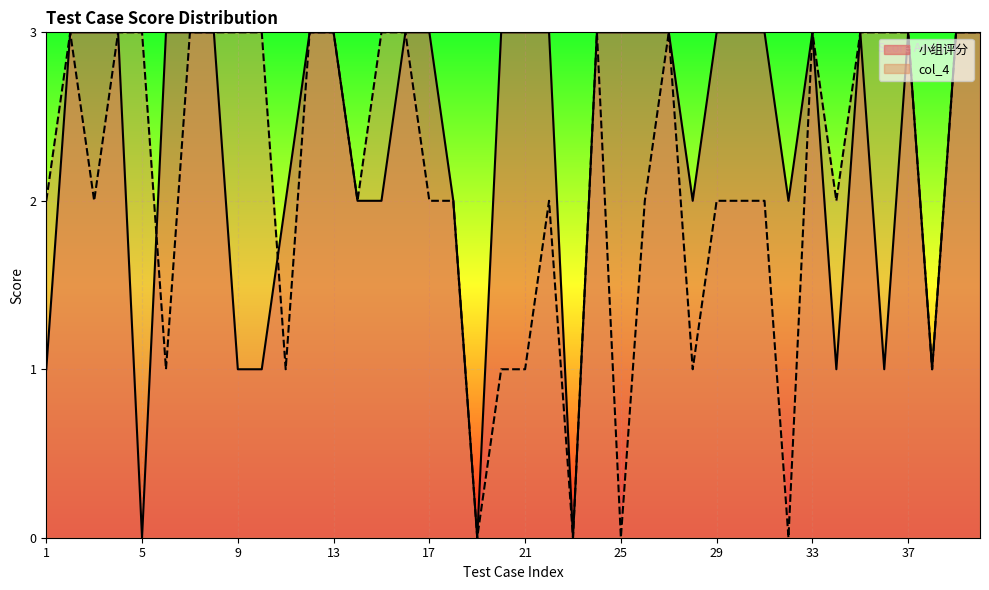

Which category has the lowest value across all series?

5